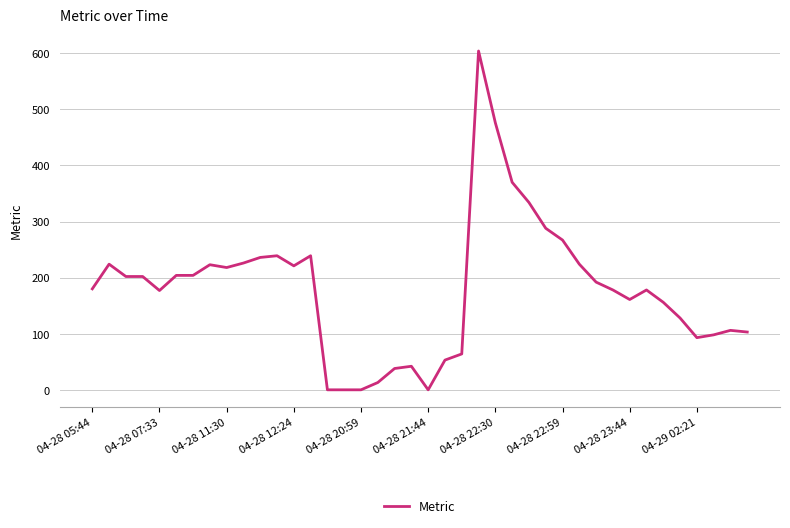

What is the difference between the maximum and minimum values?

604